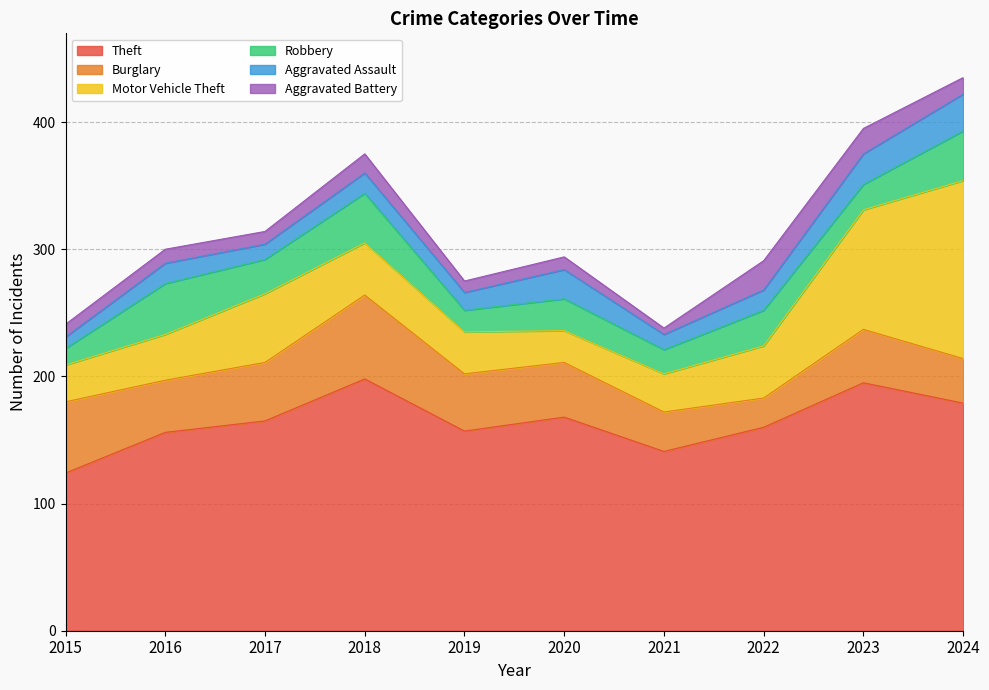

Which series has the largest total across all categories?

Theft